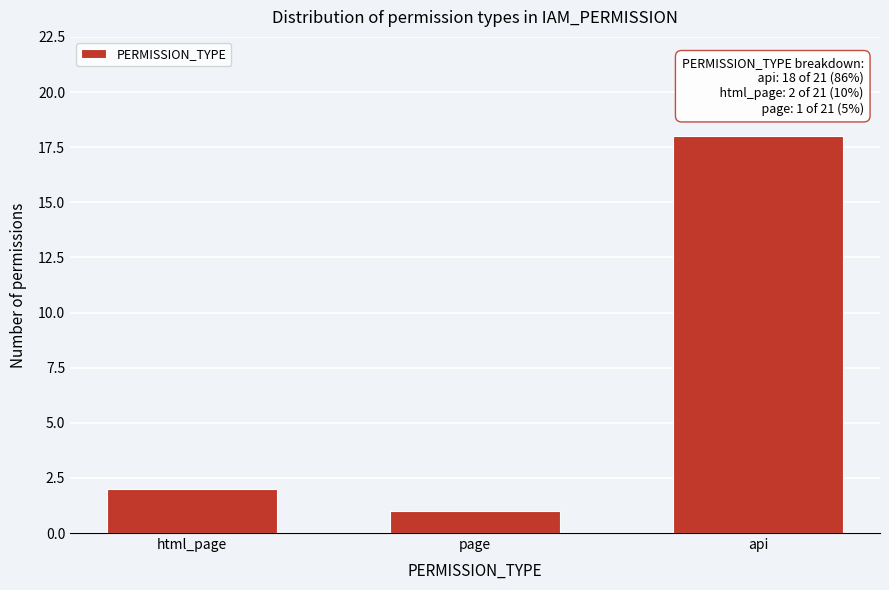

Reading left to right, transcribe all the data shown in this chart.

2	1	18